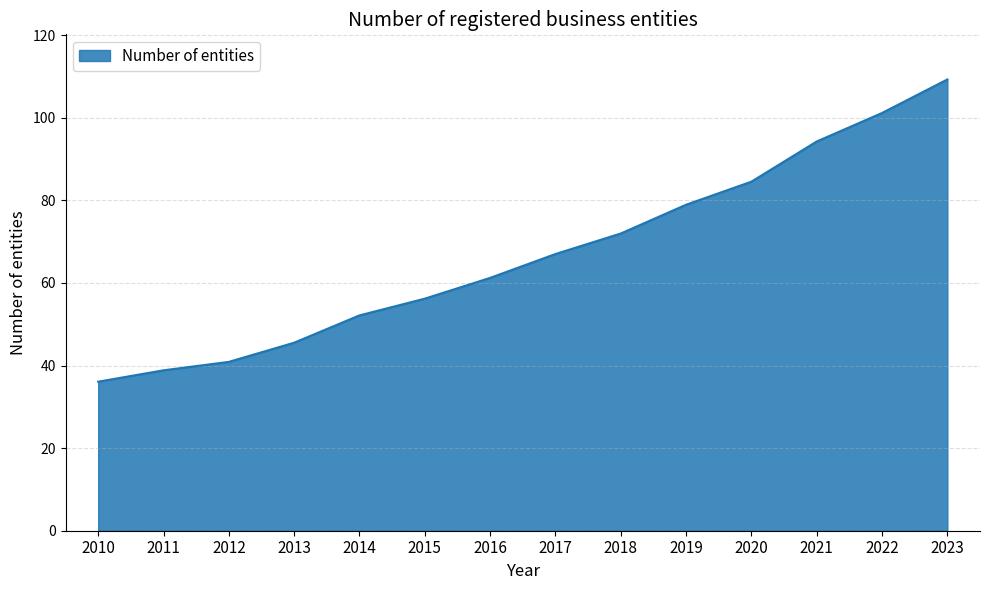

Rank the categories by value from highest to lowest.

2023, 2022, 2021, 2020, 2019, 2018, 2017, 2016, 2015, 2014, 2013, 2012, 2011, 2010